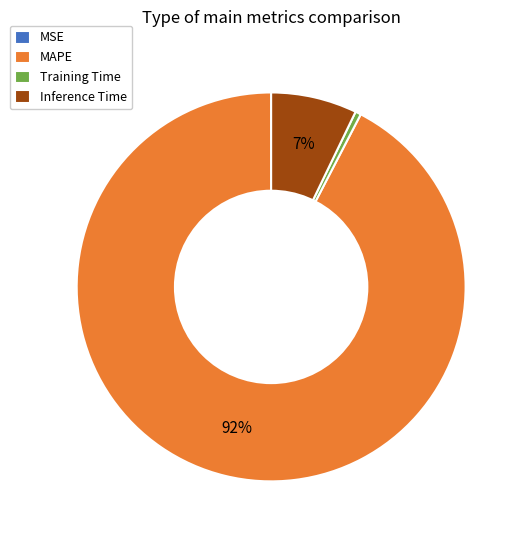

Does any single category account for the majority?

Yes